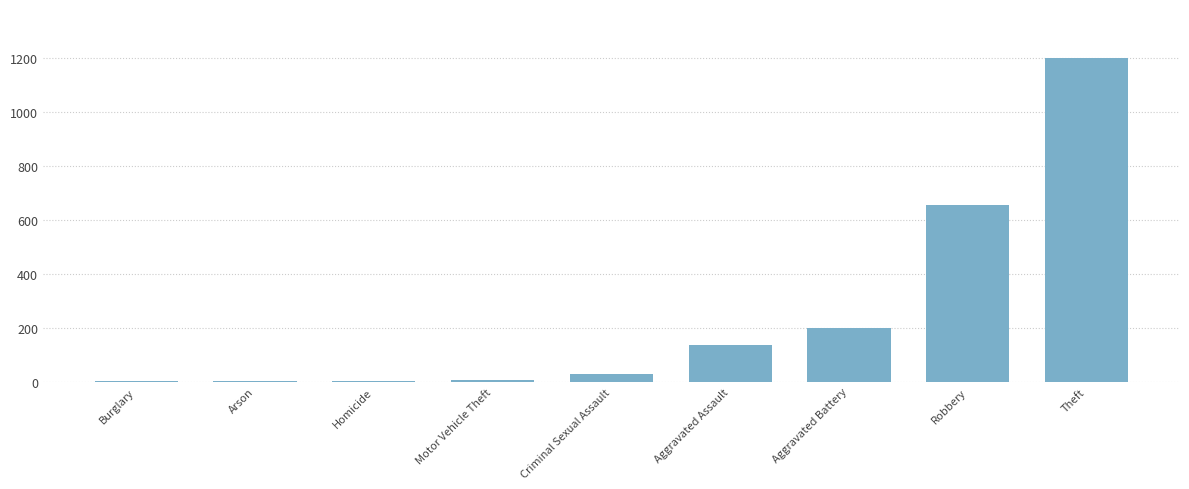

Which category has the highest value across all series?

Theft